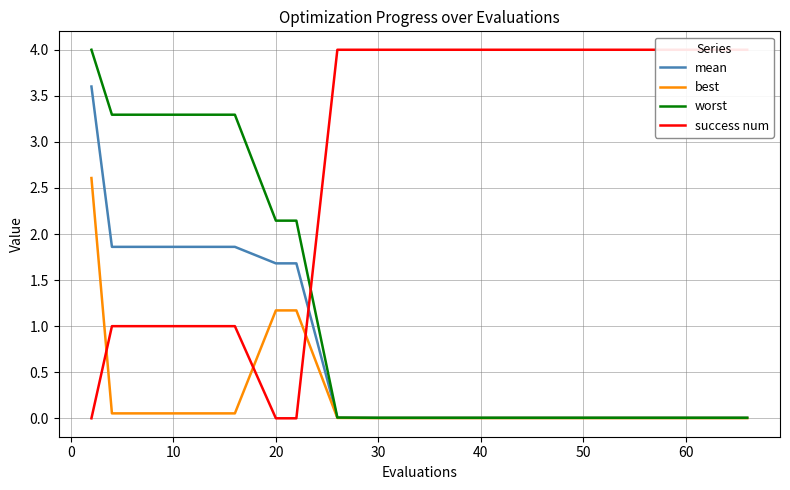

True or false: best and mean cross at least once.

False